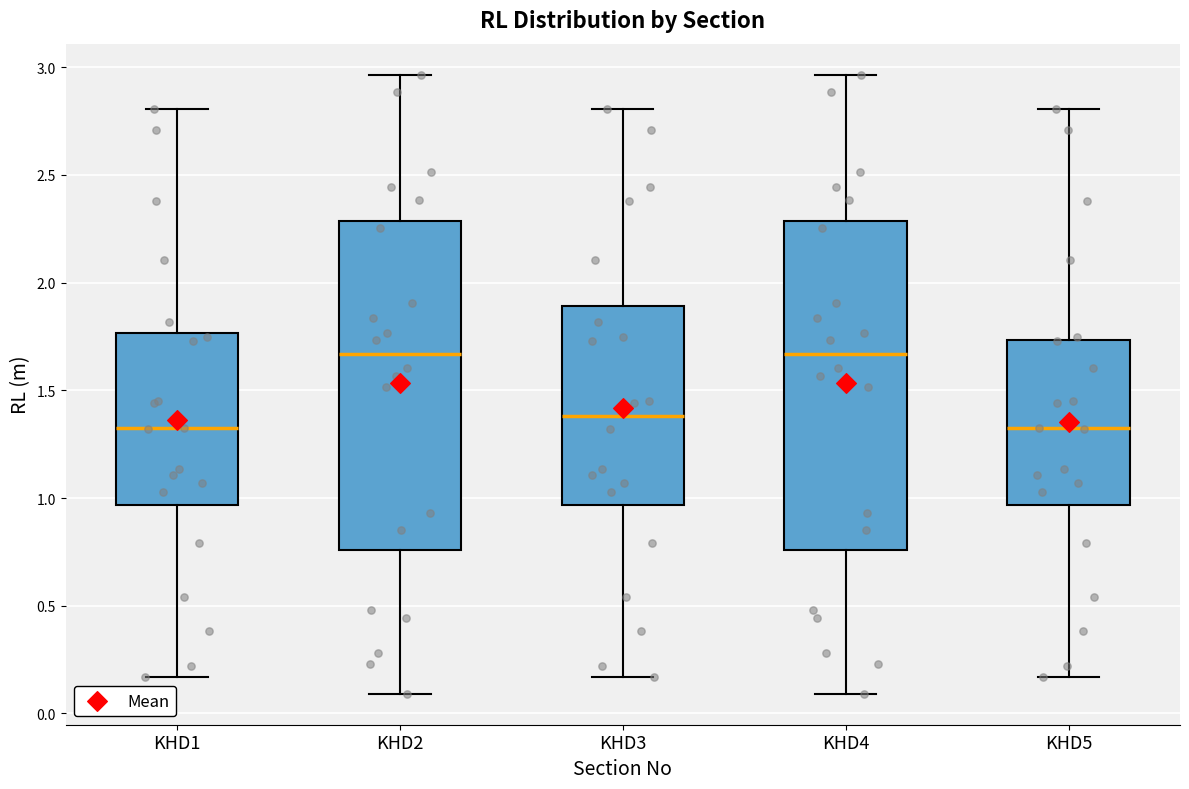

Where does the lower whisker of the box for KHD2 end on the y-axis? The values are not printed on the chart, so give them approximately, as read against the axis.

0.10